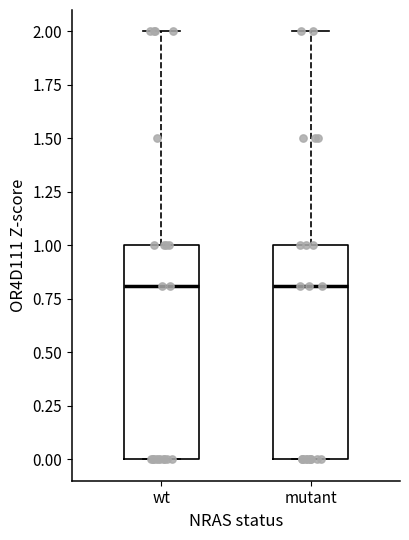

Reading left to right, transcribe this box plot: for each box, give where its median line is, the range the box spans, and where its two whiskers end, as read against the y-axis. The values are not printed on the chart, so give them approximately, as read against the axis.

wt: median 0.8, box 0.0 to 1.0, whiskers 0.0 to 2.0
mutant: median 0.8, box 0.0 to 1.0, whiskers 0.0 to 2.0